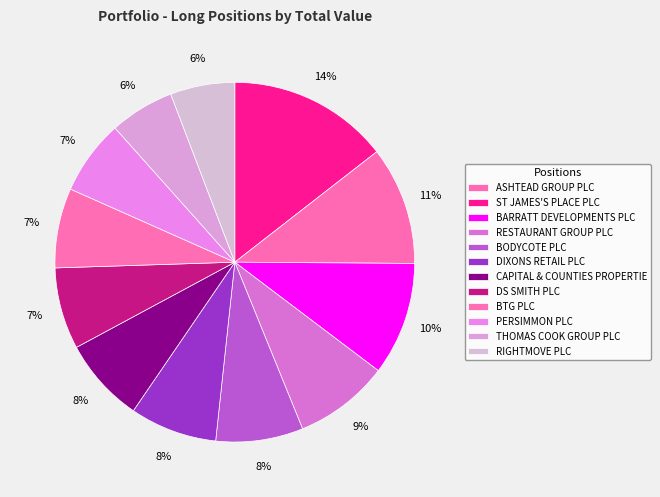

Does BARRATT DEVELOPMENTS PLC account for over 50% of the chart?

No